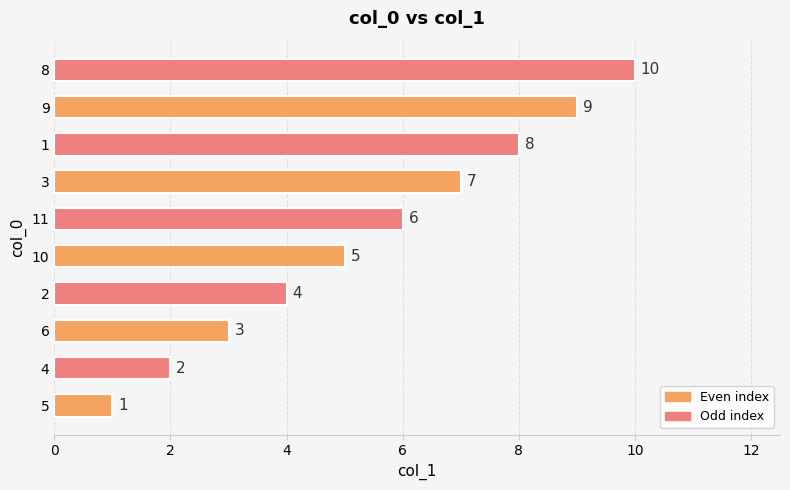

The chart shows a value of 6 at 11. True or false?

True